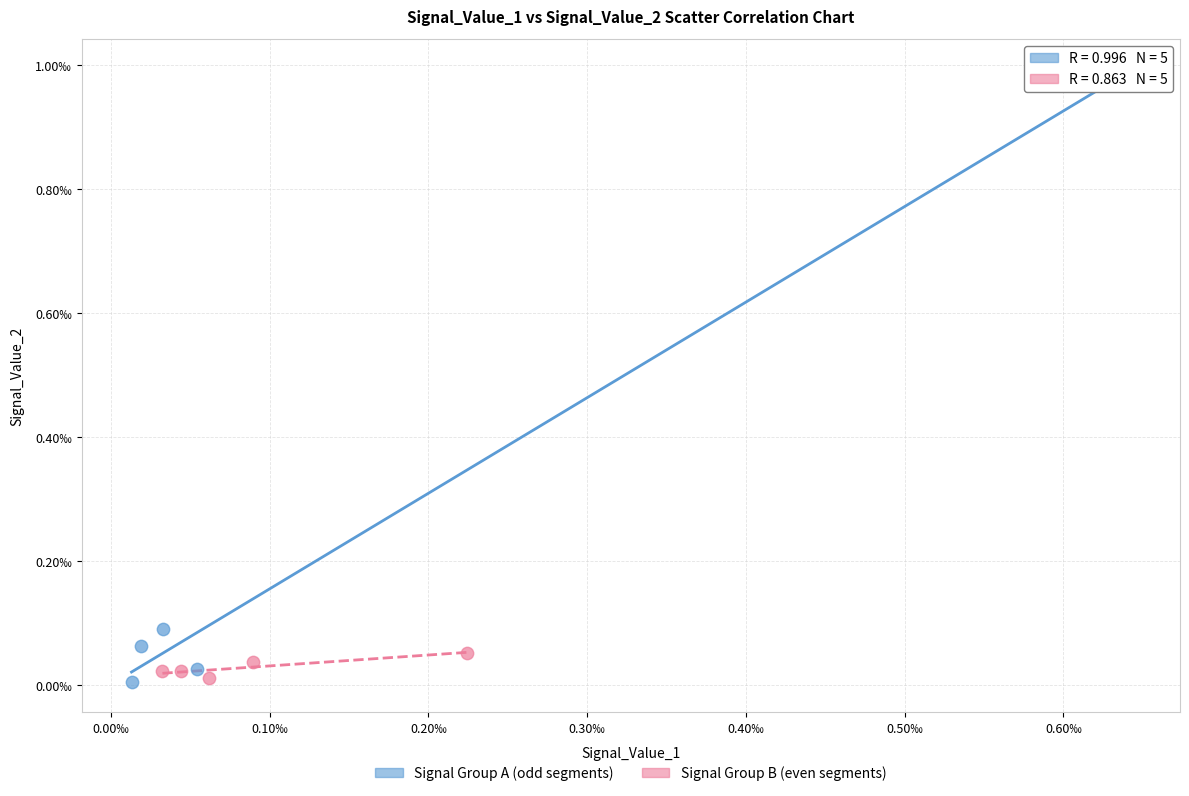

Which series reaches the maximum Y coordinate?

Signal Group A (odd segments)